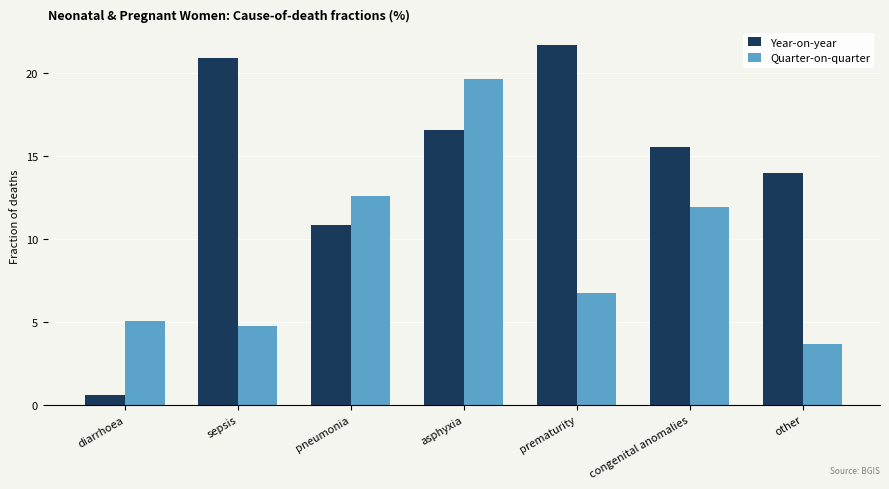

Rank the categories by Year-on-year value from highest to lowest.

prematurity, sepsis, asphyxia, congenital anomalies, other, pneumonia, diarrhoea